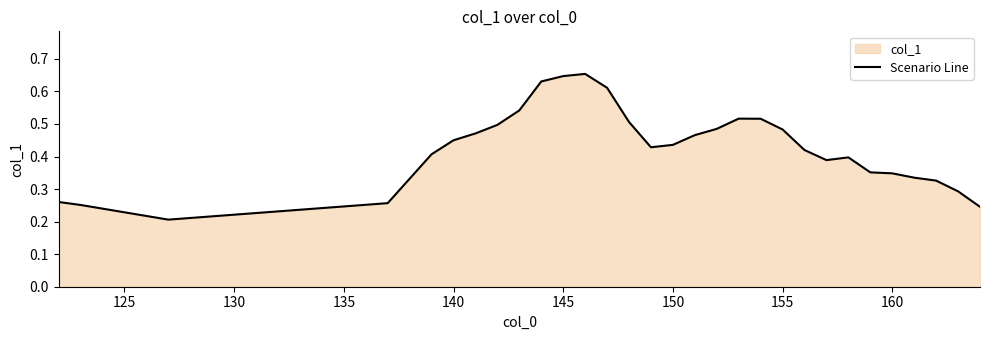

How many lines are shown in the chart?

1